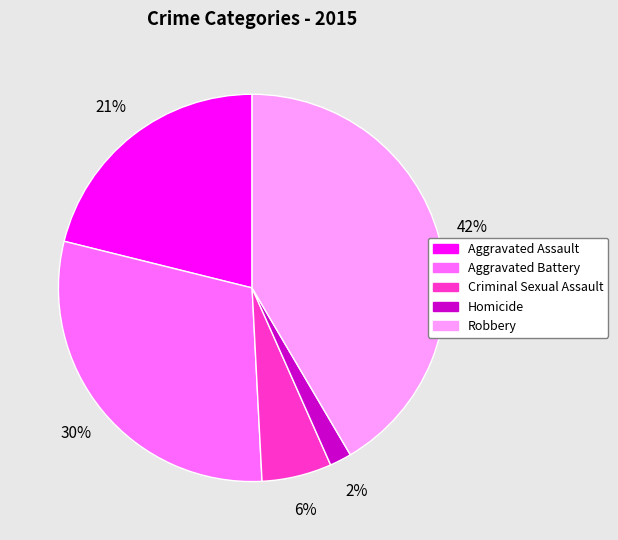

Which category has the biggest portion of the pie?

Robbery